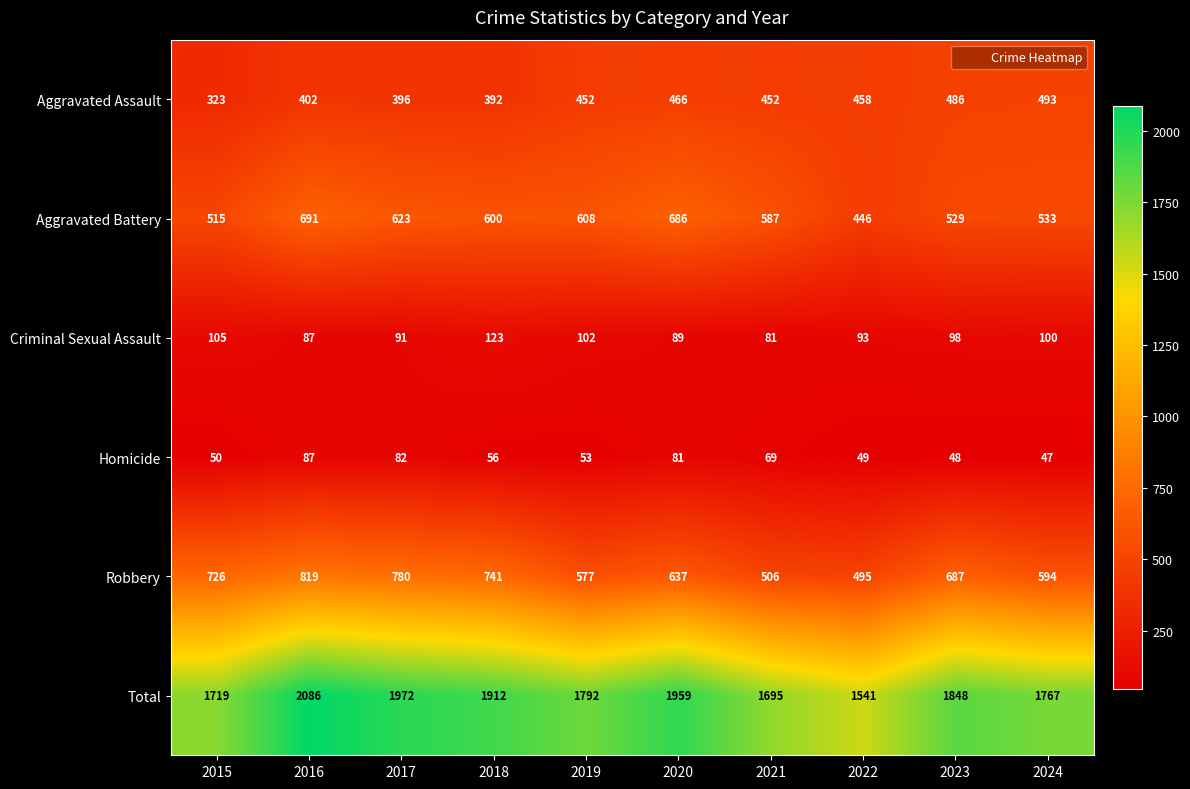

What is the sum of the Aggravated Assault values at 2022 and 2015?

781